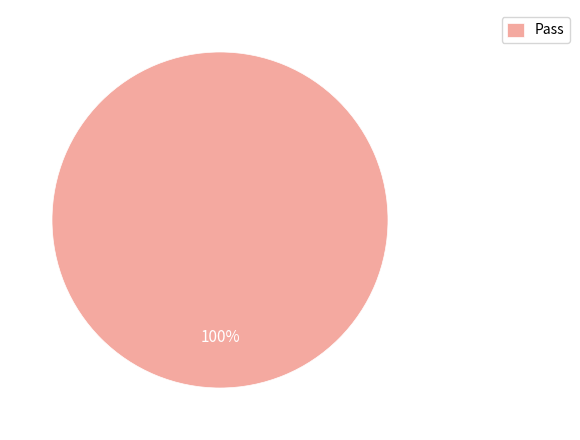

Is it true that Pass is 100% of the pie?

True